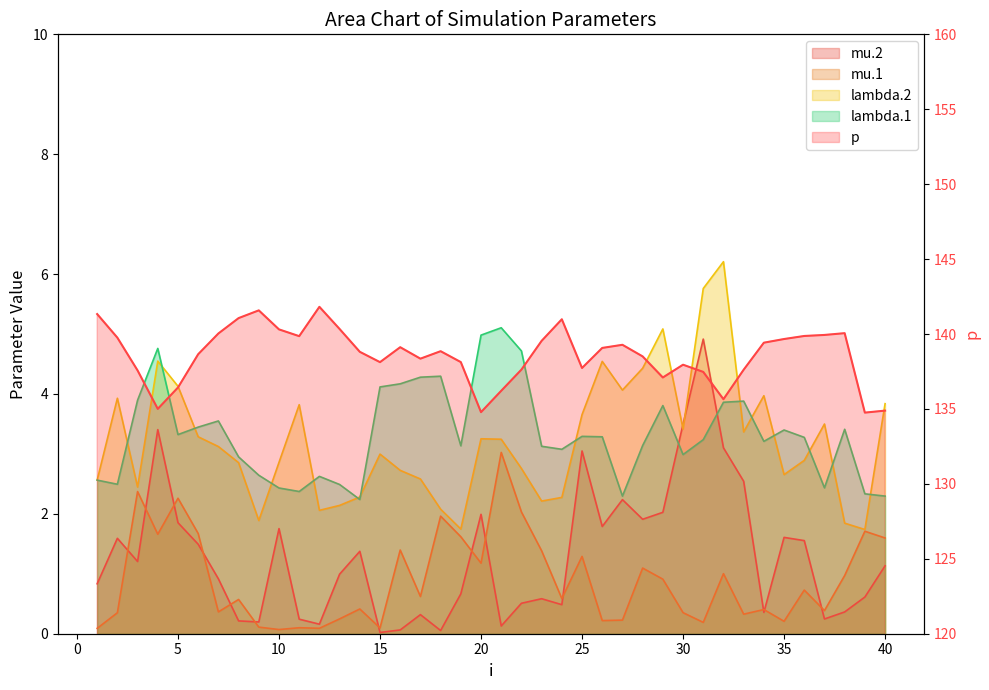

True or false: lambda.2 and p cross at least once.

False